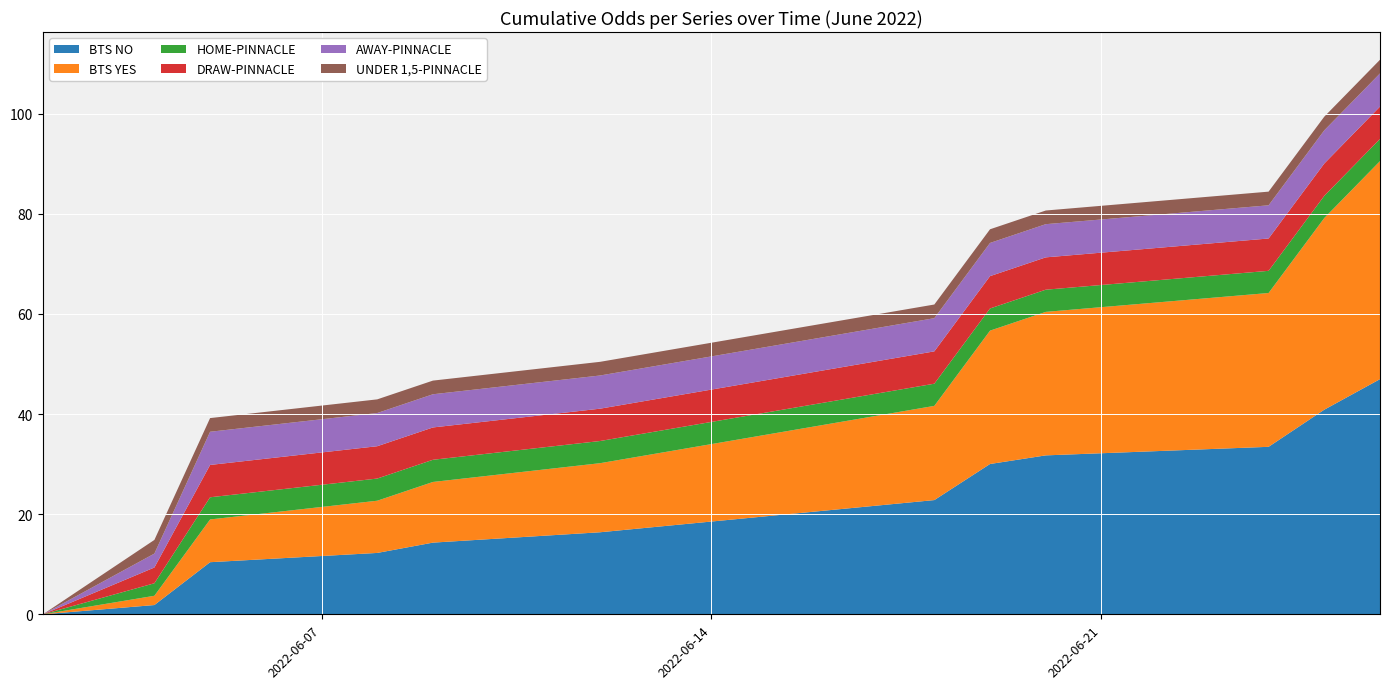

What is the maximum value for BTS NO?

47.0